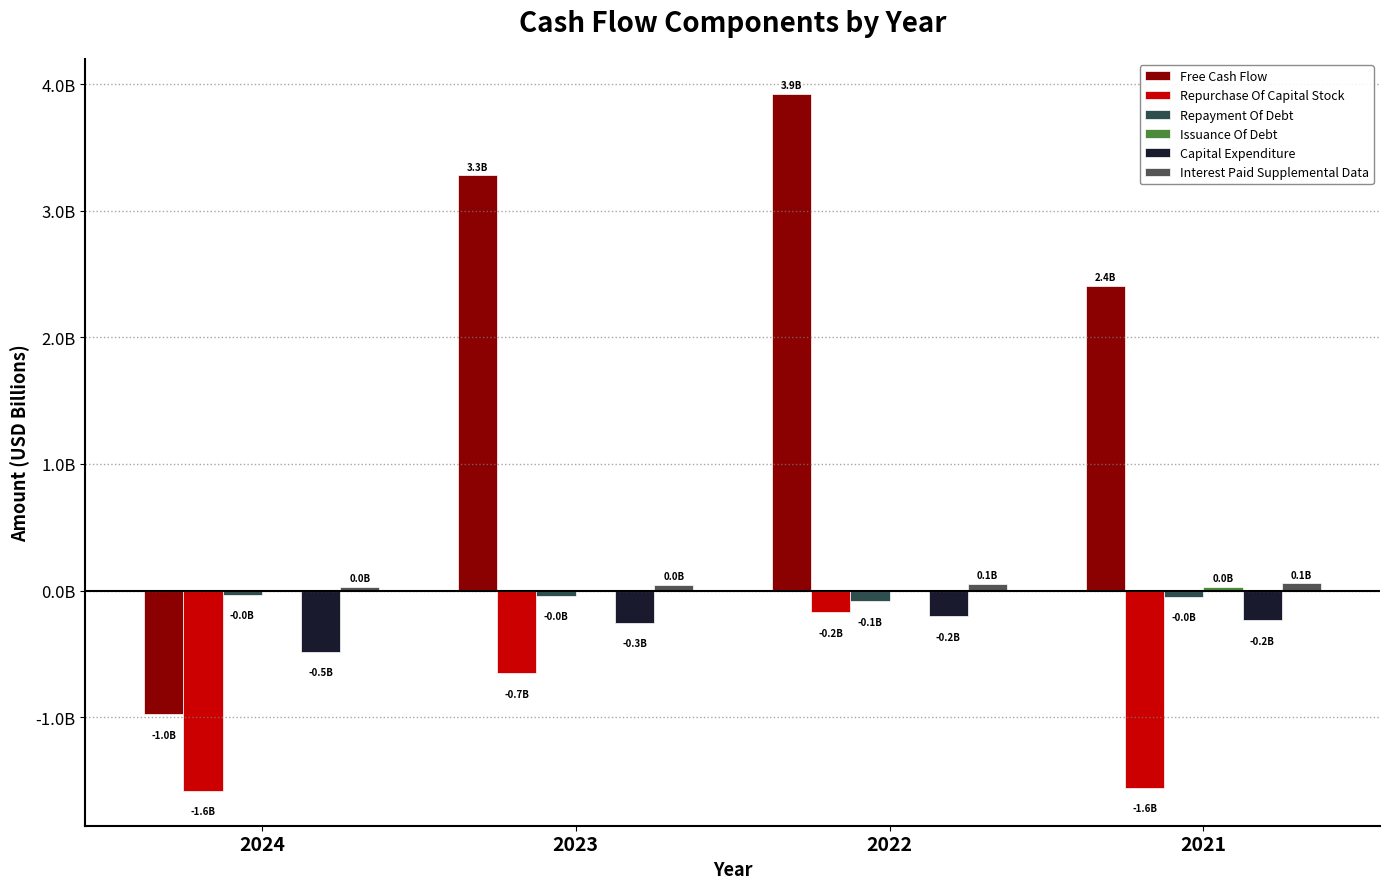

Does the chart contain stacked bars?

No